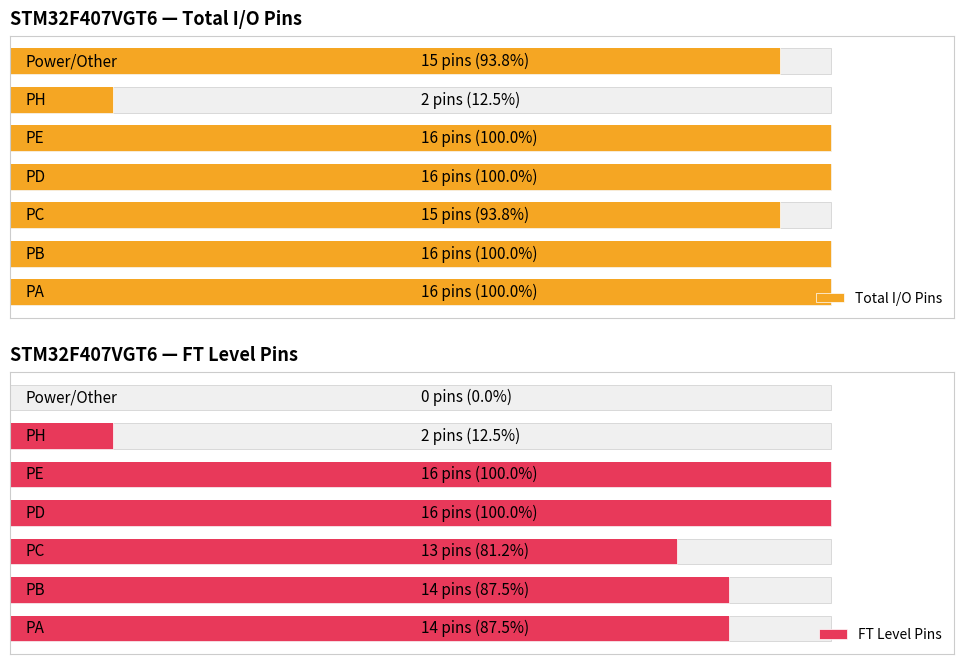

Are the bars grouped side by side (vs. stacked)?

Yes